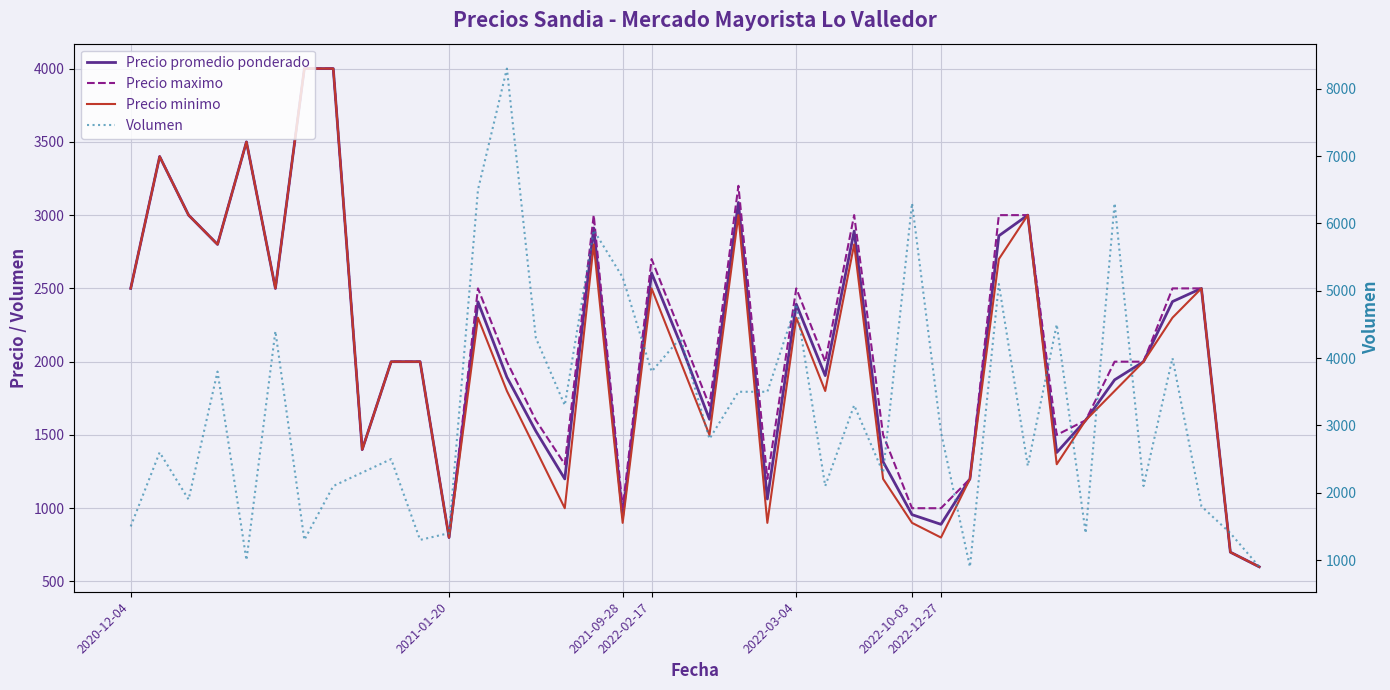

True or false: Precio promedio ponderado and Volumen cross at least once.

True